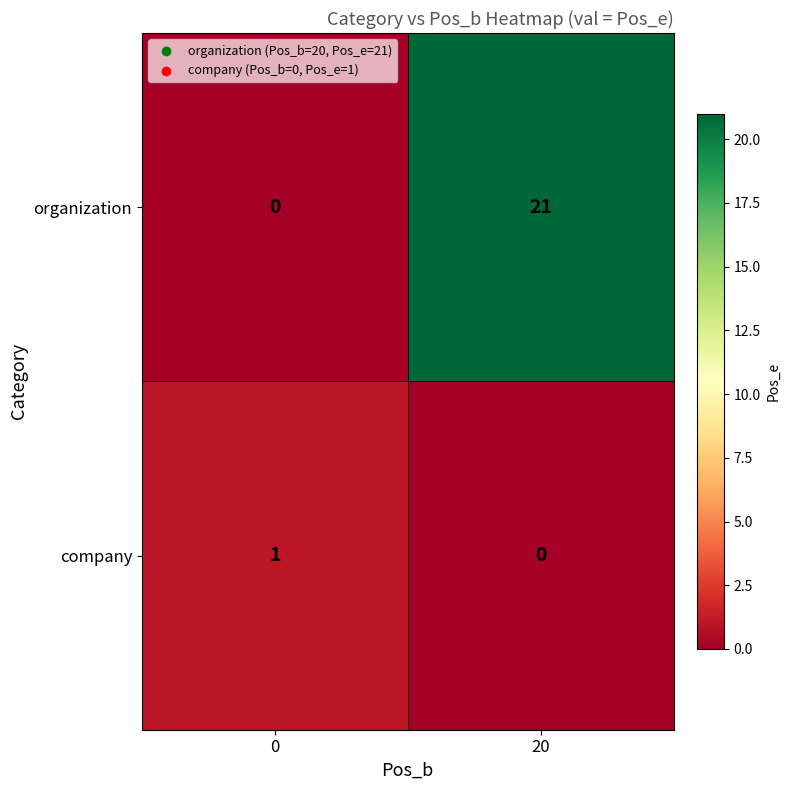

Which series has the widest spread of values?

organization